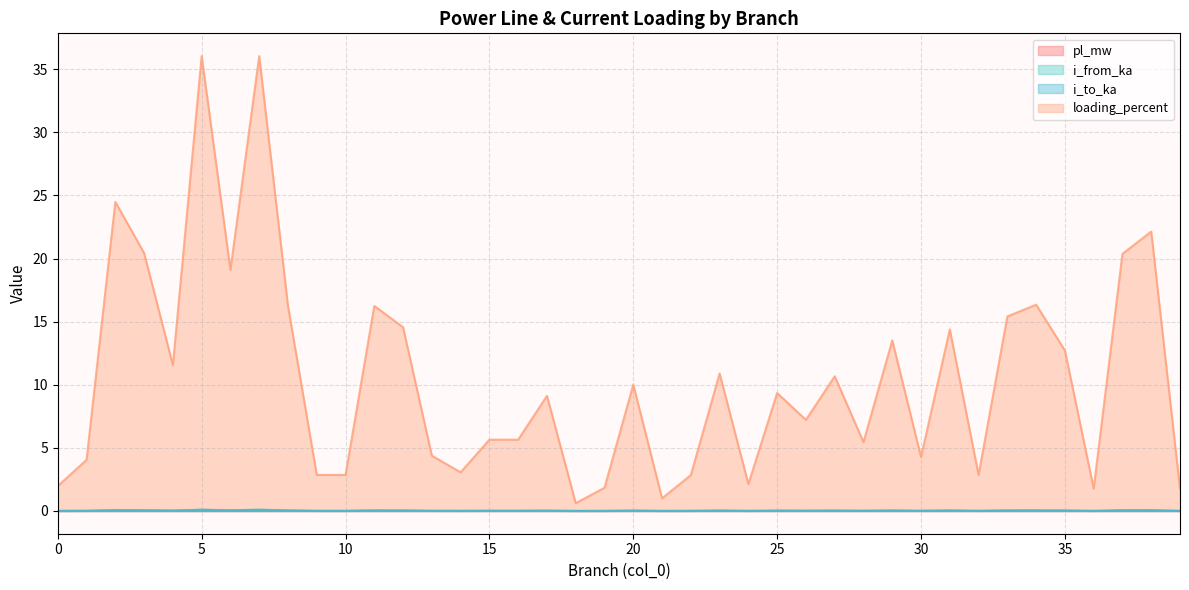

At which label does pl_mw reach its minimum?

18